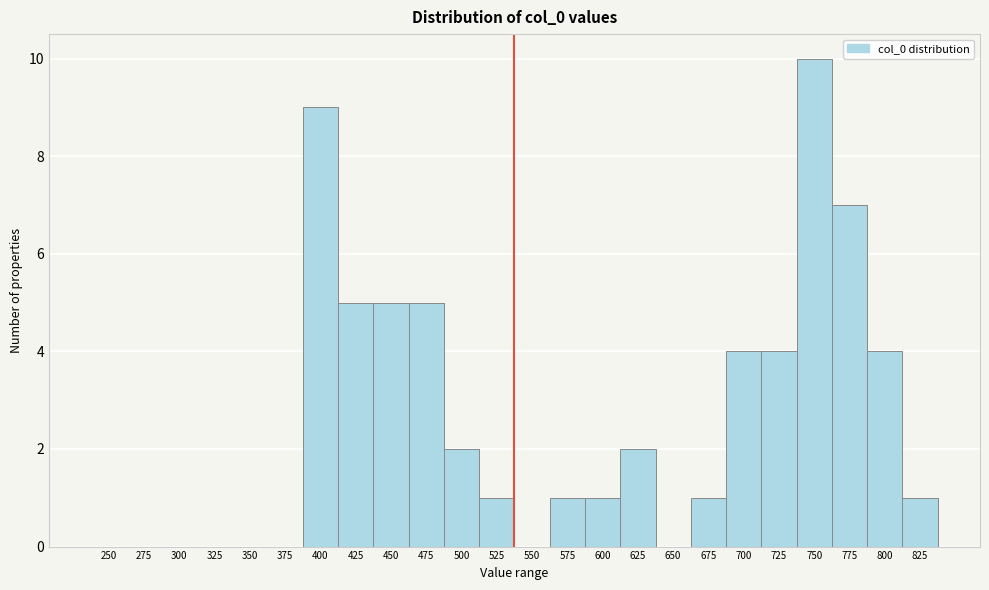

Reading left to right, extract all data points from this chart.

250=0	275=0	300=0	325=0	350=0	375=0	400=9	425=5	450=5	475=5	500=2	525=1	550=0	575=1	600=1	625=2	650=0	675=1	700=4	725=4	750=10	775=7	800=4	825=1